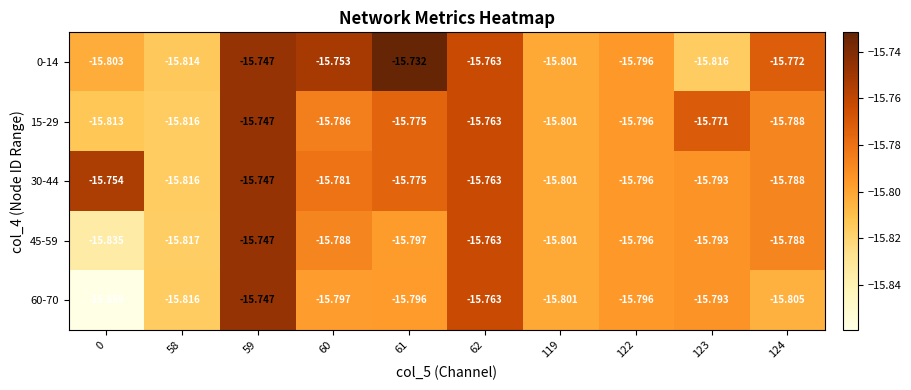

What is the total value across all series at 122?

-79.0